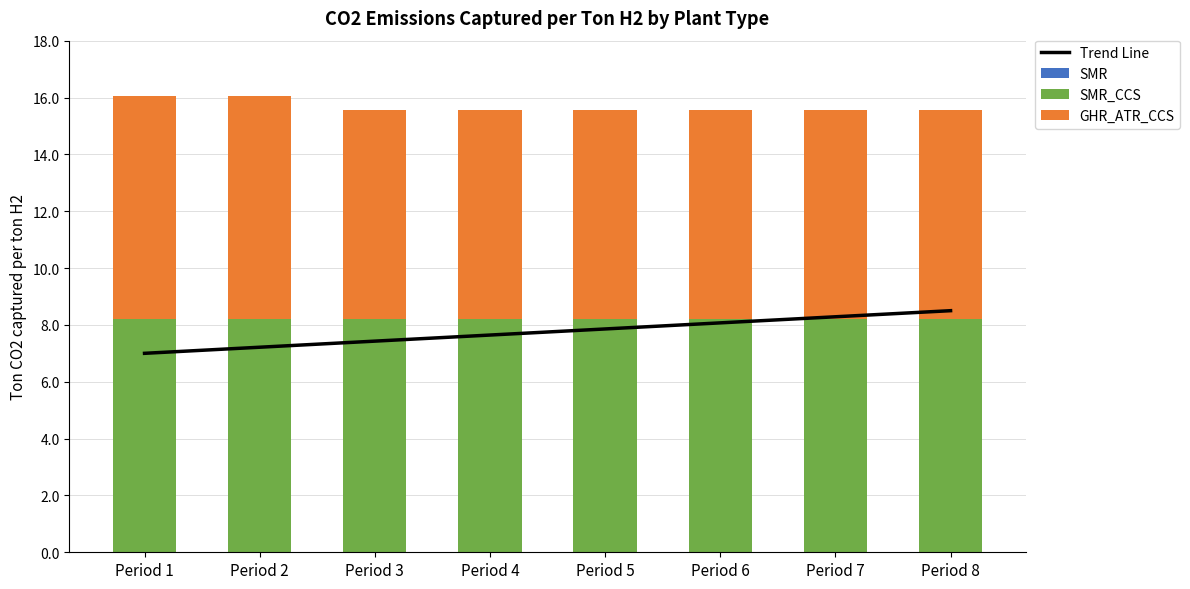

List the labels in order of Trend Line value, largest first.

Period 8, Period 7, Period 6, Period 5, Period 4, Period 3, Period 2, Period 1